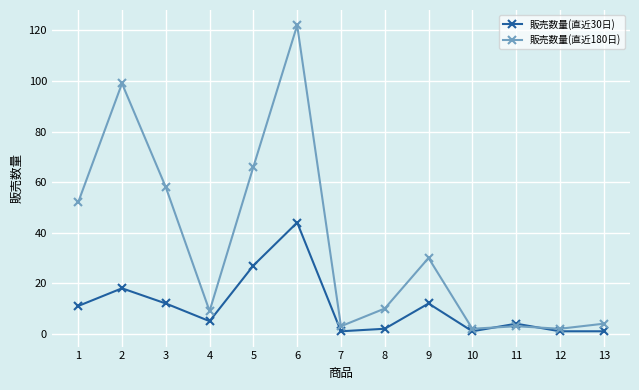

Reading left to right, extract all data points from this chart.

販売数量(直近30日): 11	18	12	5	27	44	1	2	12	1	4	1	1
販売数量(直近180日): 52	99	58	9	66	122	3	10	30	2	3	2	4